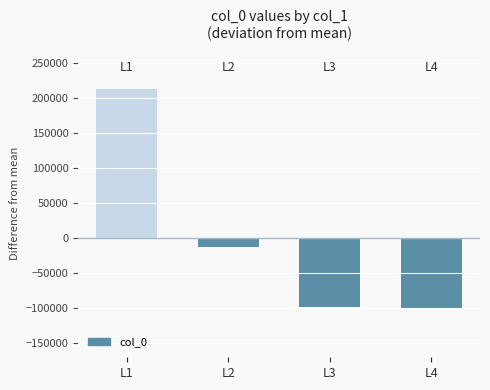

Where is the data nearest to the value 55741?

L2